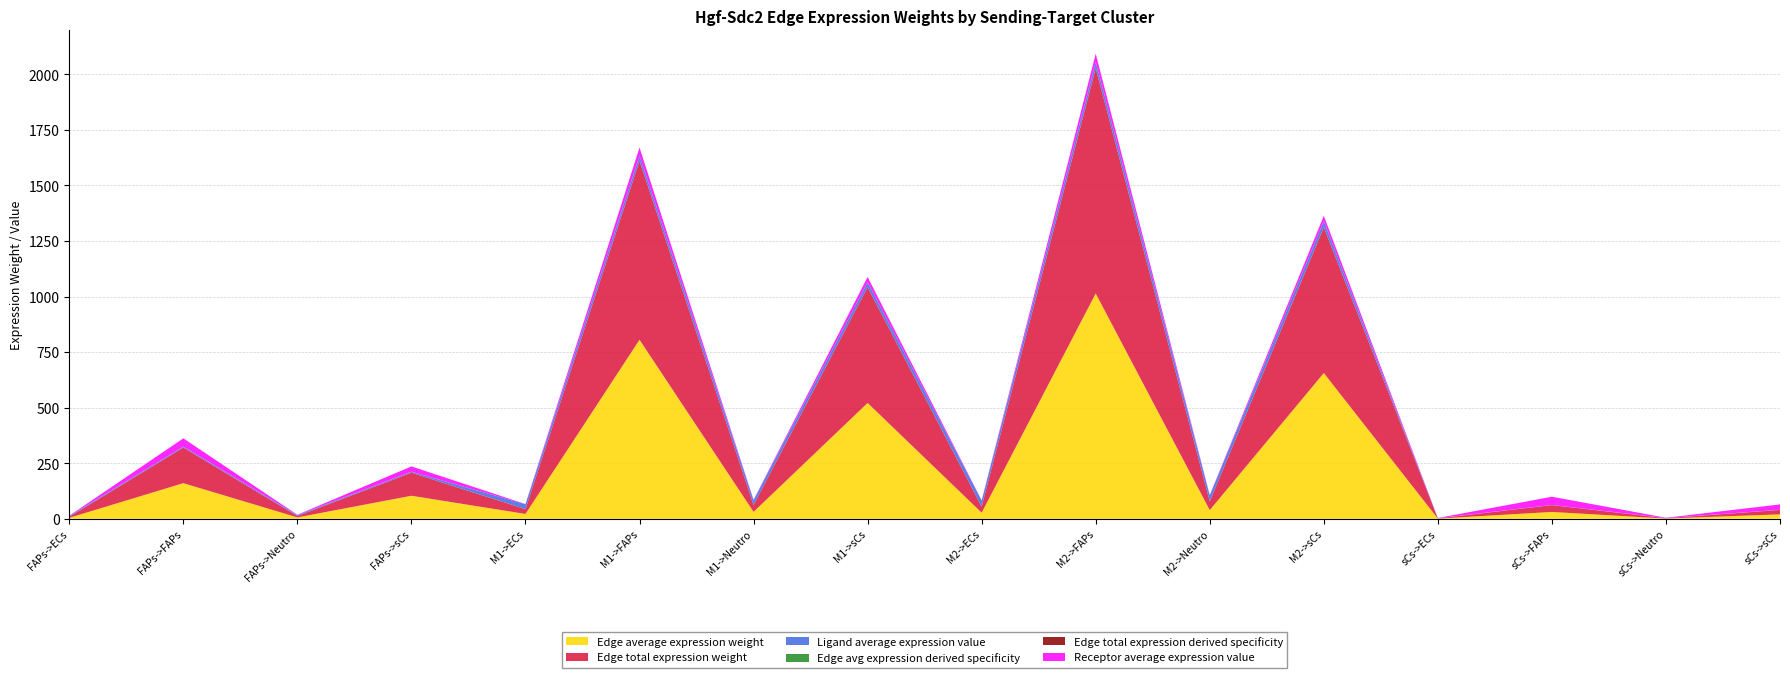

Reading right to left, list all the values displayed in this chart.

Edge average expression weight: 19.9	1.2	30.7	0.8	655.8	39.1	1013.8	27.3	521.1	31.0	805.5	21.7	103.7	6.2	160.2	4.3
Edge total expression weight: 19.9	1.2	30.7	0.8	655.8	39.1	1013.8	27.3	521.1	31.0	805.5	21.7	103.7	6.2	160.2	4.3
Ligand average expression value: 0.8	0.8	0.8	0.8	27.4	27.4	27.4	27.4	21.8	21.8	21.8	21.8	4.3	4.3	4.3	4.3
Edge avg expression derived specificity: 0.0	0.0	0.0	0.0	0.2	0.0	0.3	0.0	0.2	0.0	0.2	0.0	0.0	0.0	0.0	0.0
Edge total expression derived specificity: 0.0	0.0	0.0	0.0	0.2	0.0	0.3	0.0	0.2	0.0	0.2	0.0	0.0	0.0	0.0	0.0
Receptor average expression value: 23.9	1.4	37.0	1.0	23.9	1.4	37.0	1.0	23.9	1.4	37.0	1.0	23.9	1.4	37.0	1.0